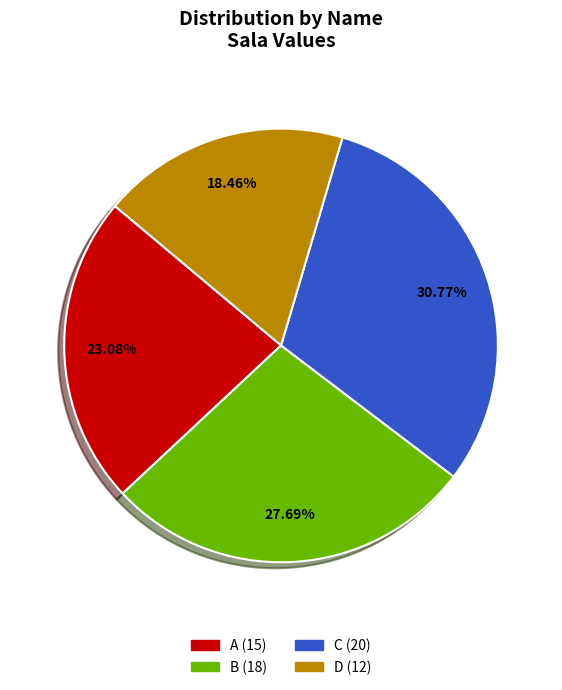

Is it true that A is 10% of the pie?

False